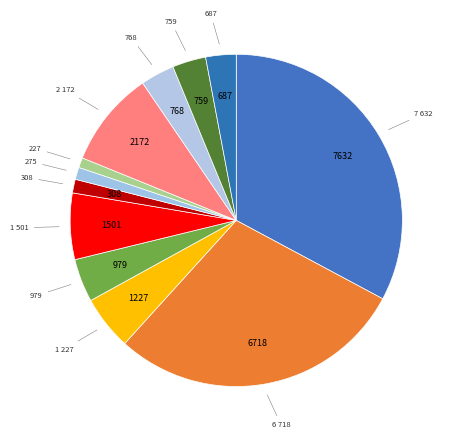

How many slices are in this pie chart?

12